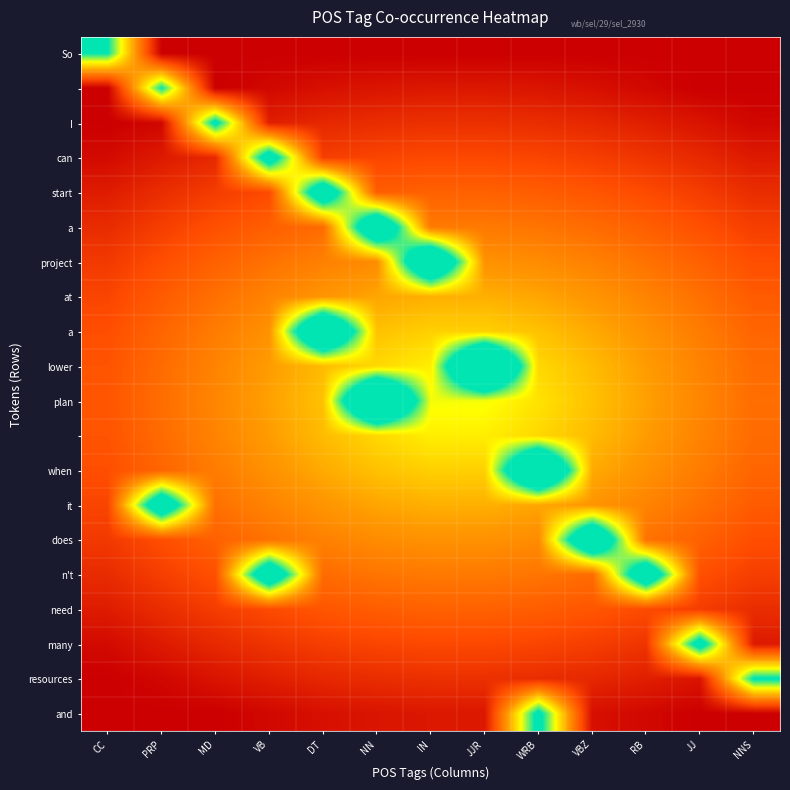

At how many categories does at least one series exceed 136?

6